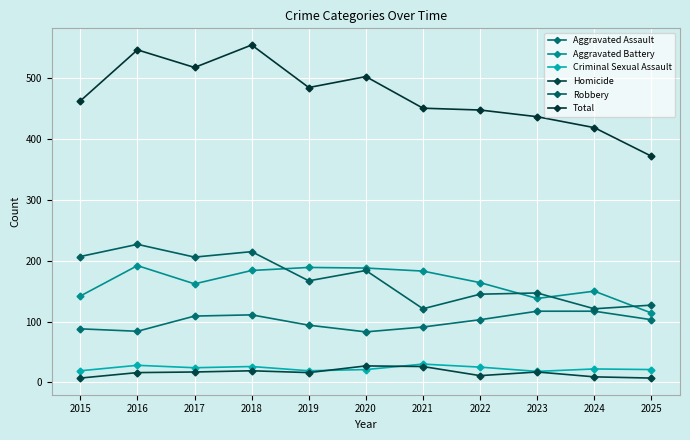

What is the spread (max minus min) of values at 2025?

365